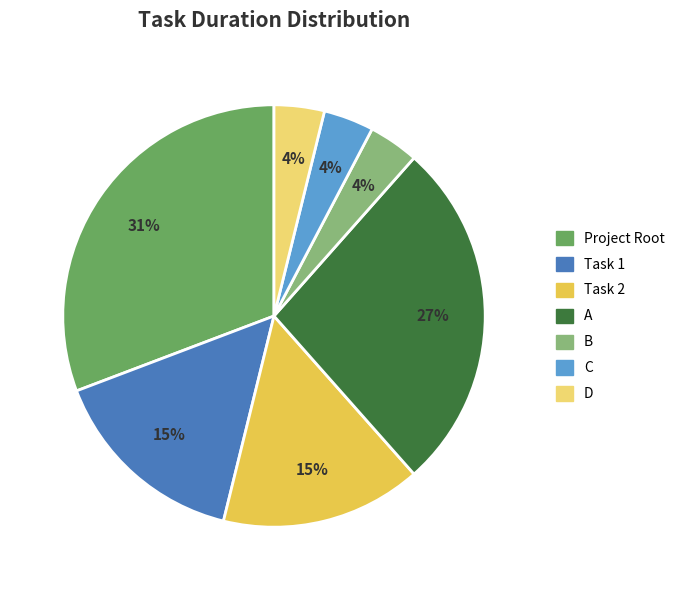

Is it true that D is 4% of the pie?

True